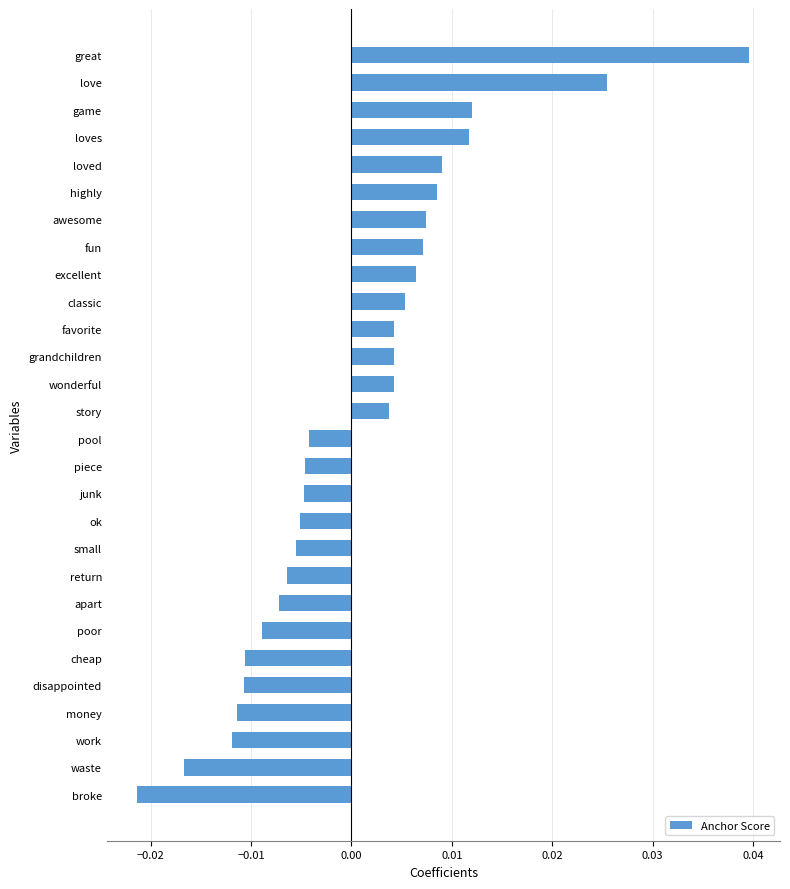

Between work and return, which is larger?

return